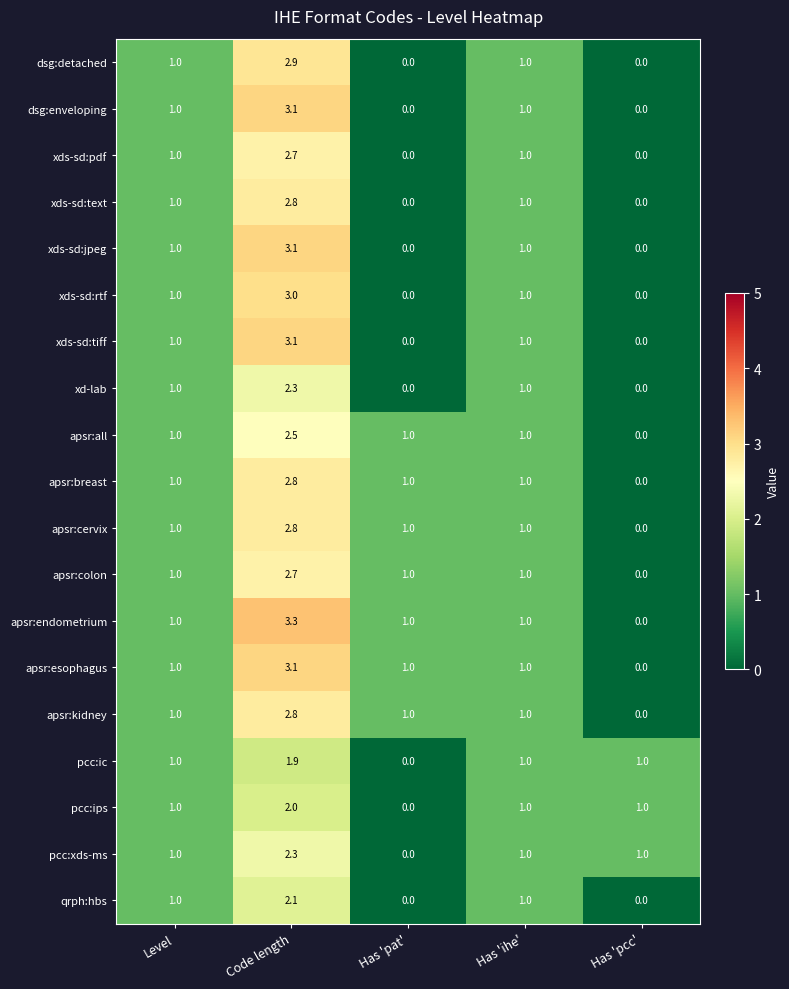

What is the sum of all xd-lab values?

4.3